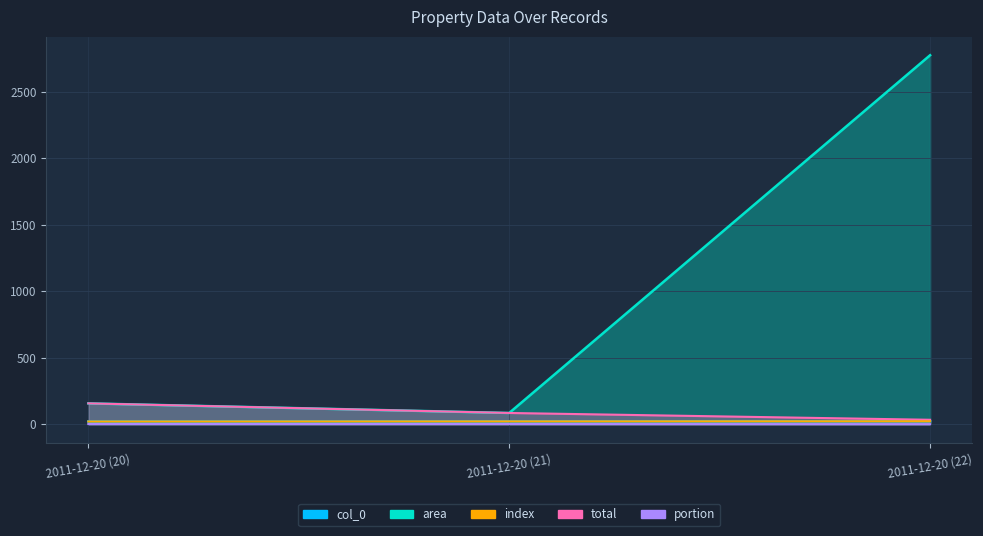

What is the difference between the highest and lowest values at 2011-12-20 (22)?

2774.8